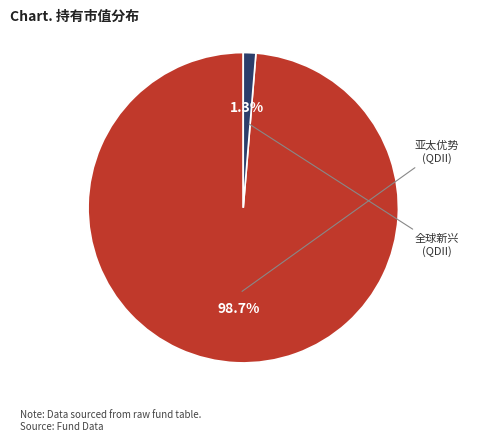

How many slices are in this pie chart?

2